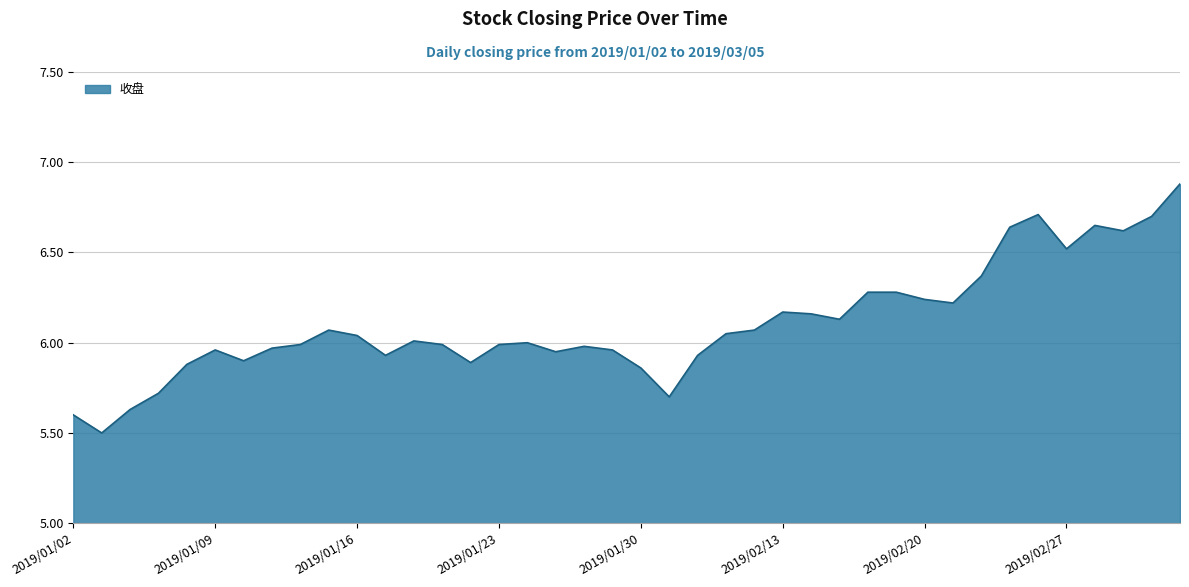

What is the difference between the maximum and minimum values?

1.4